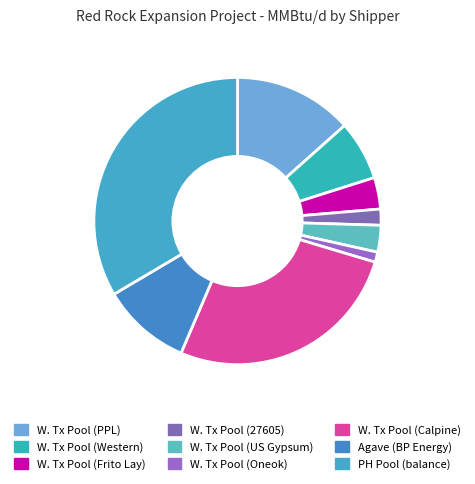

To the nearest percent, what is the combined percentage of Agave (BP Energy) and PH Pool (balance)?

44%